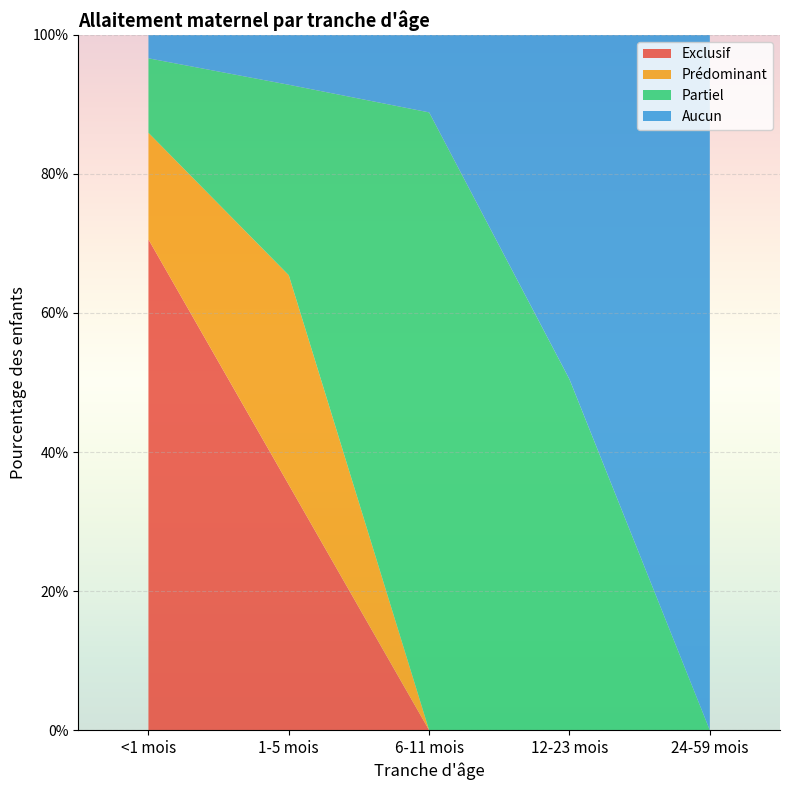

Reading left to right, list all the values displayed in this chart.

Exclusif: 0.7	0.4	0.0	0.0	0.0
Prédominant: 0.2	0.3	0.0	0.0	0.0
Partiel: 0.1	0.3	0.9	0.5	0.0
Aucun: 0.0	0.1	0.1	0.5	1.0